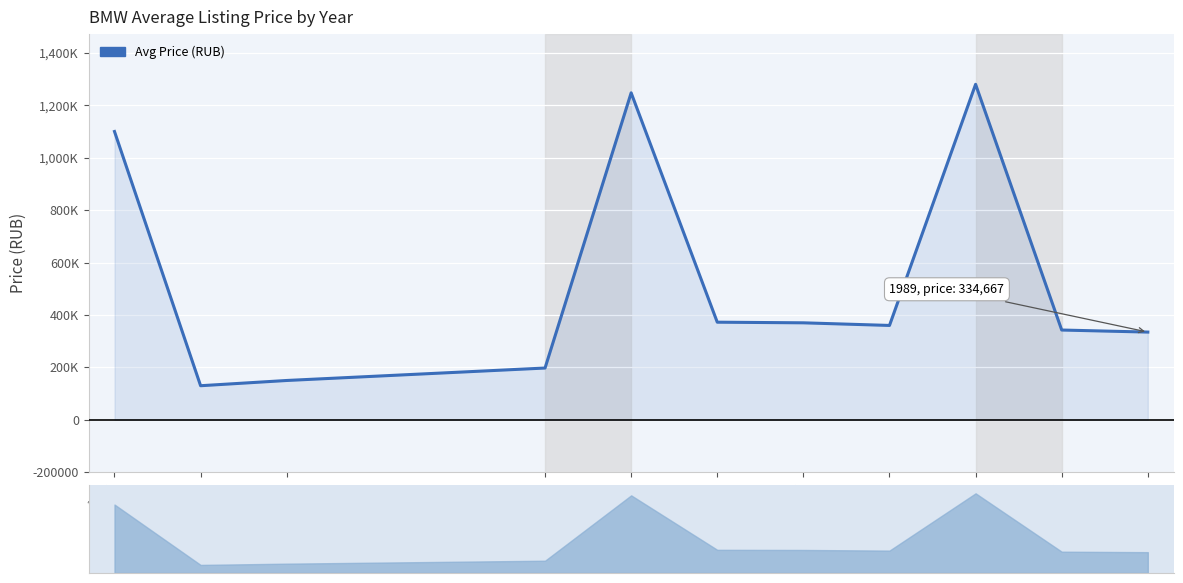

What is the value of the 7th point from the left?

370000